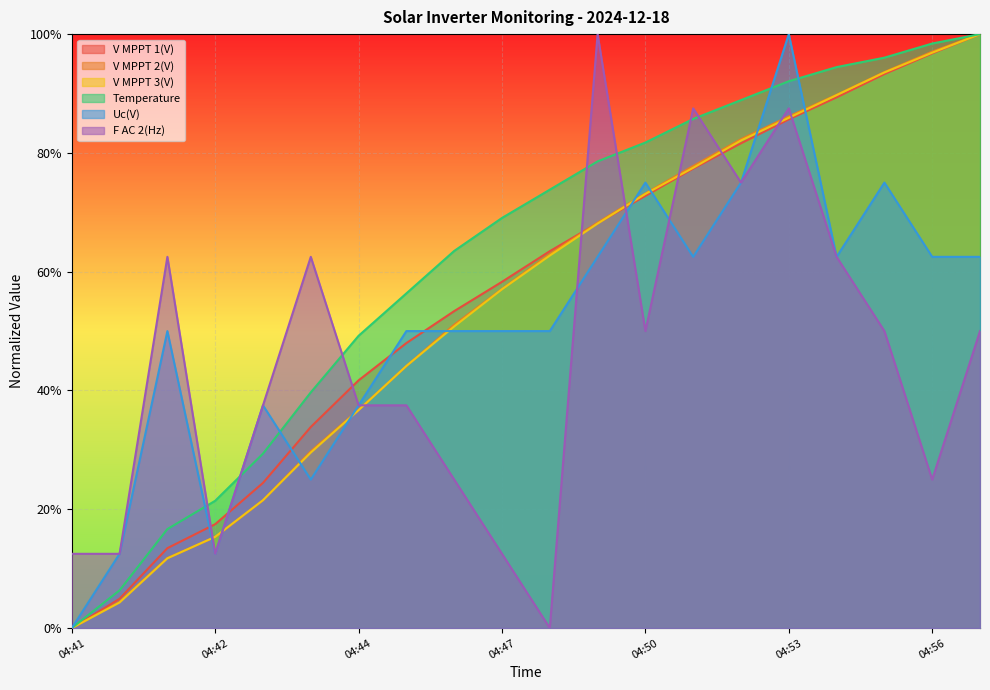

What is the highest value of the F AC 2(Hz) series?

1.0